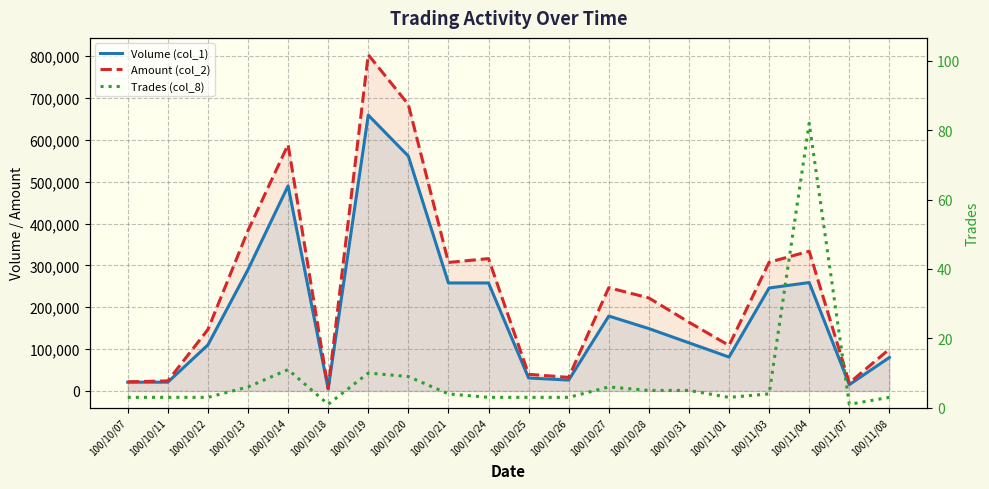

What is the label of the 20th point from the right?

100/10/07